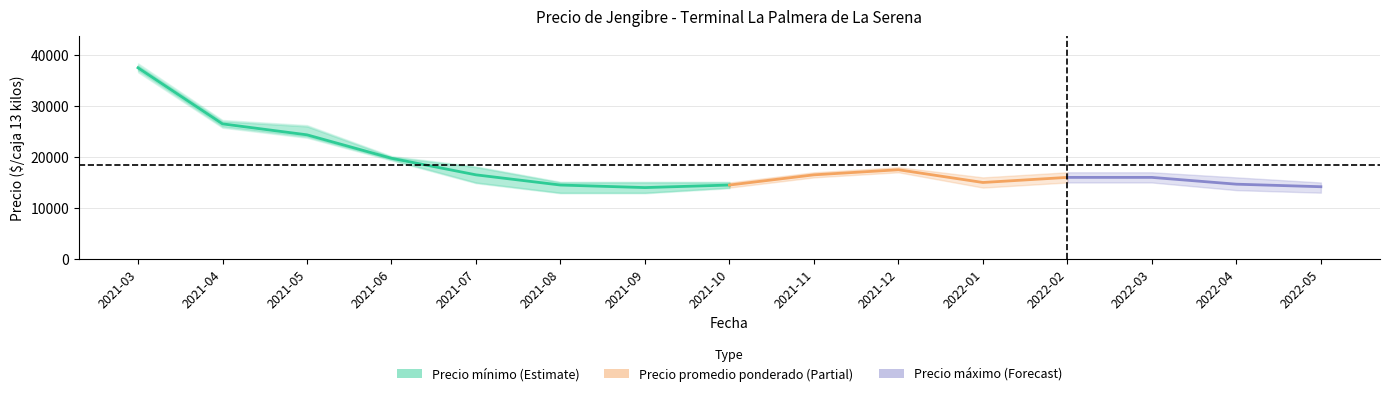

Rank the categories by value from highest to lowest.

2021-03, 2021-04, 2021-05, 2021-06, 2021-07, 2021-08, 2021-10, 2021-09